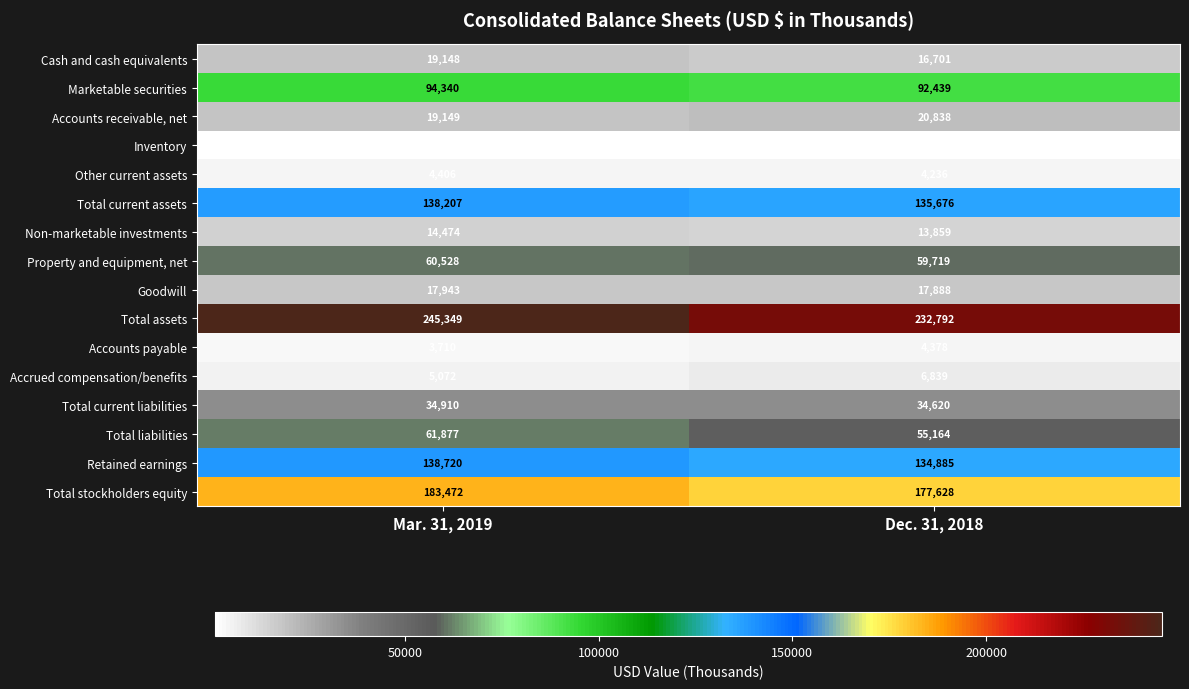

At how many categories does at least one series exceed 93827?

2